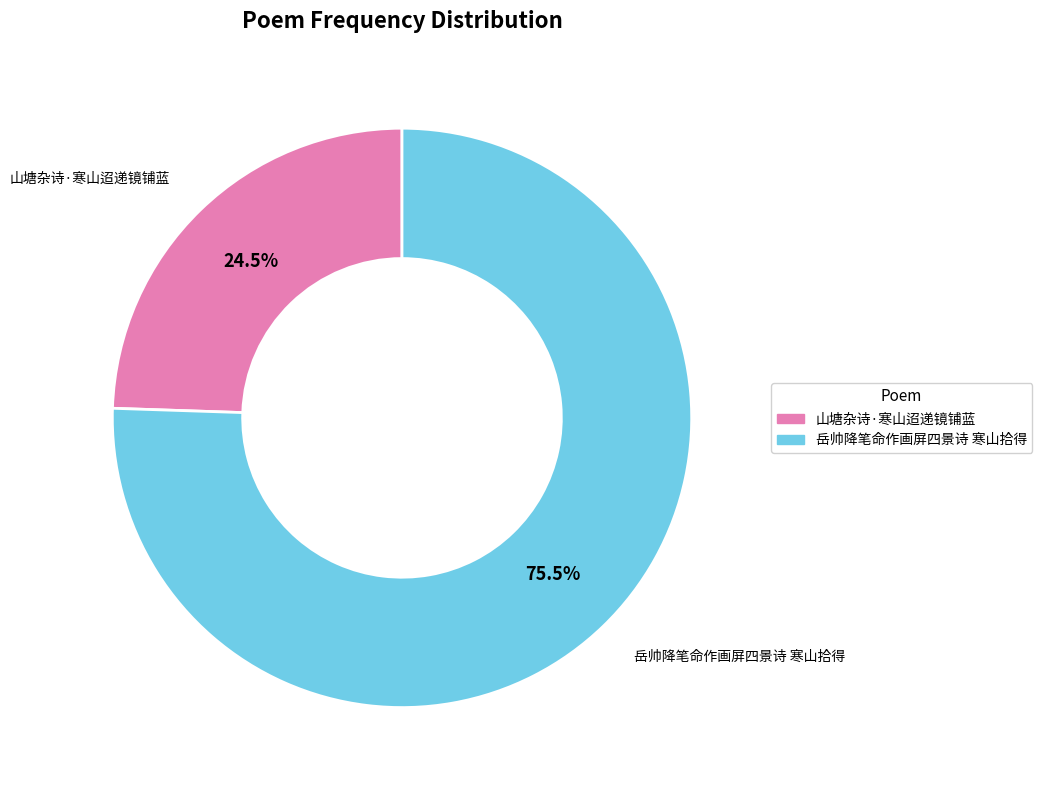

Which slice represents more than half of the pie?

岳帅降笔命作画屏四景诗 寒山拾得